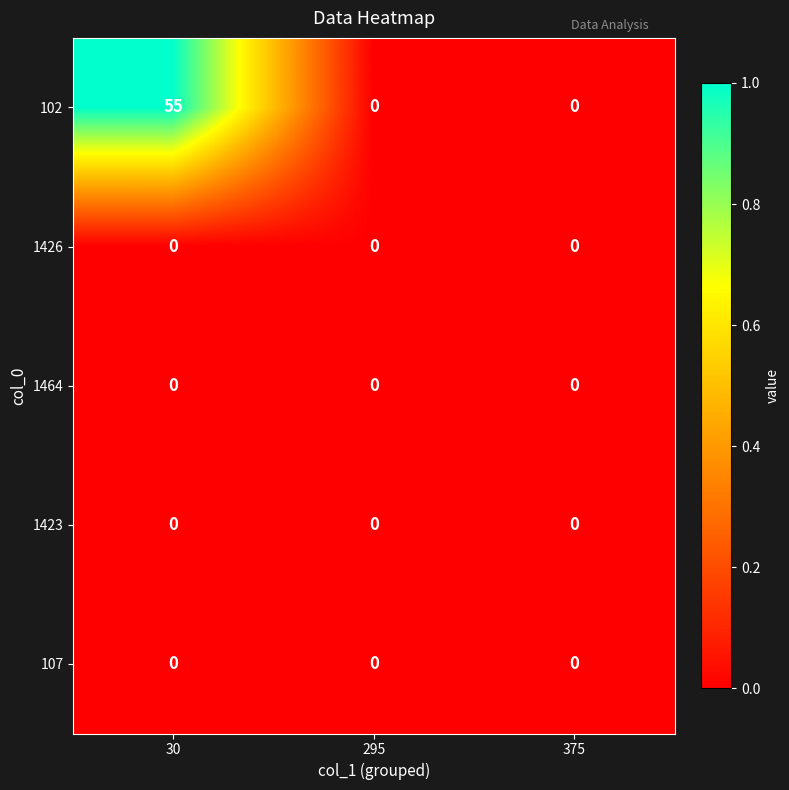

Which series changed the most between 30 and 295?

102